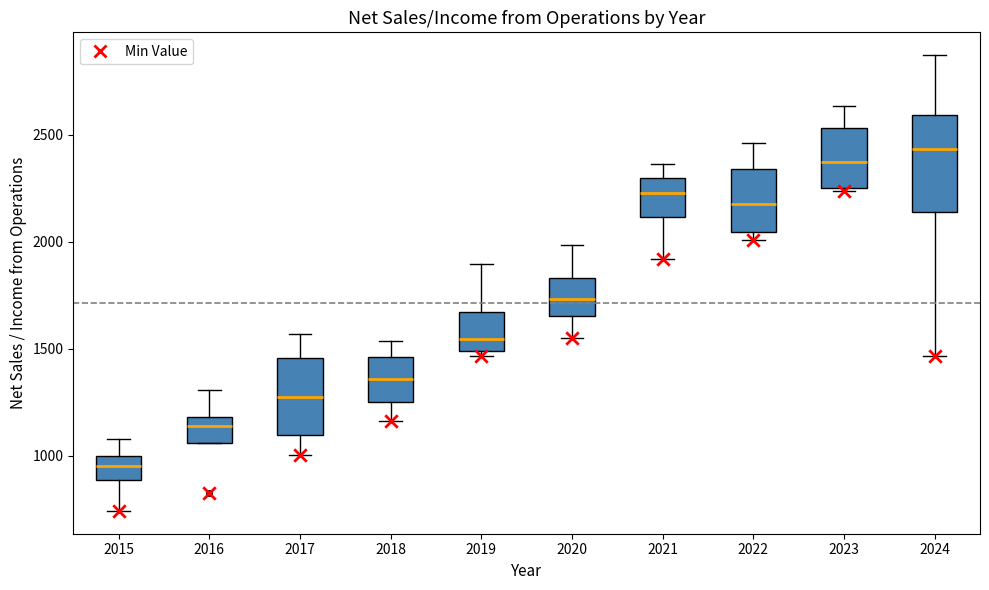

Which box's median line is the lowest?

2015